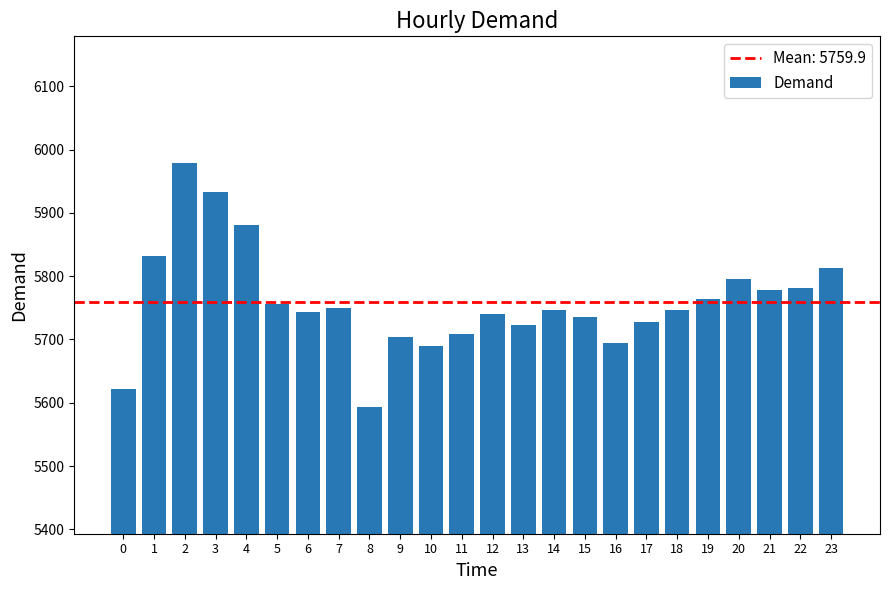

Is it true that the value at 12 is 5740?

True